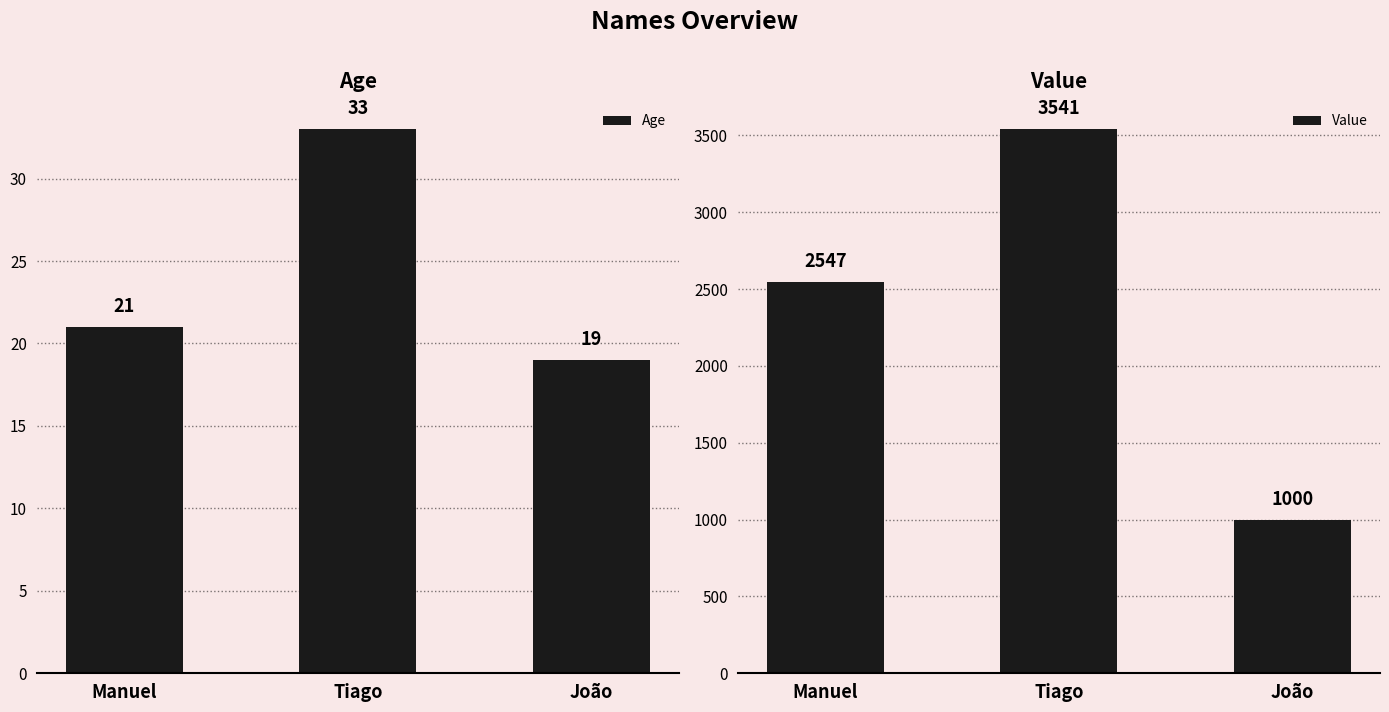

Which series has the widest spread of values?

Value